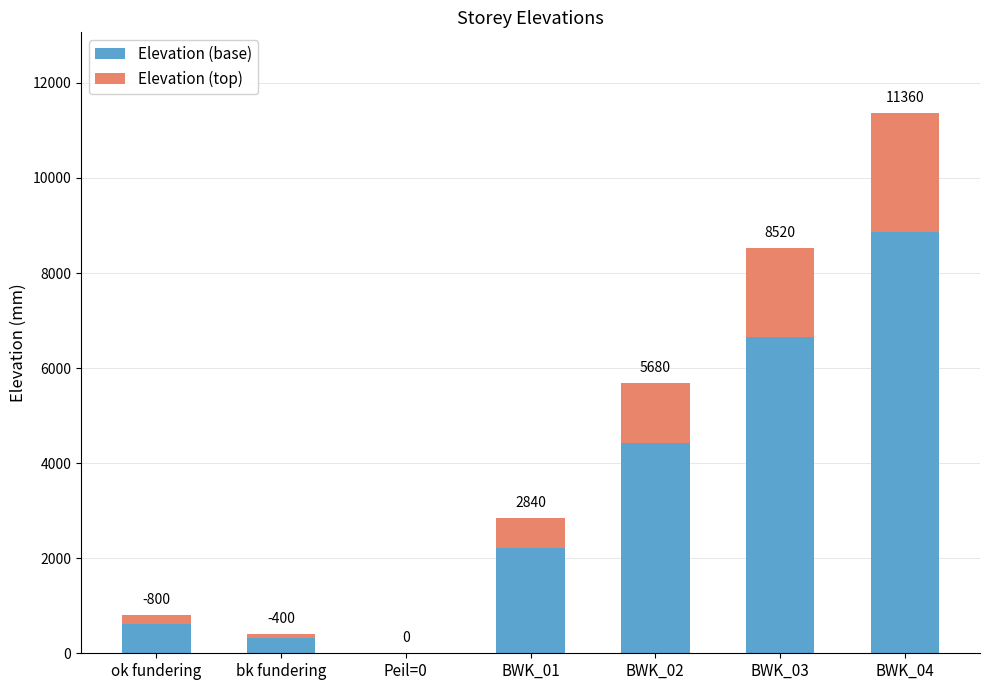

Which series has the widest spread of values?

Elevation (base)